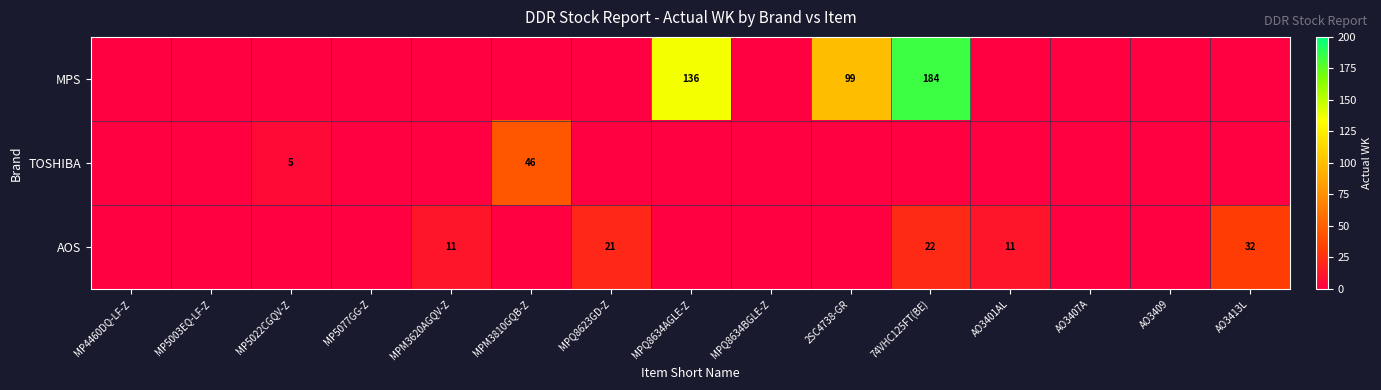

Is it true that TOSHIBA equals 16 at MPM3810GQB-Z?

False